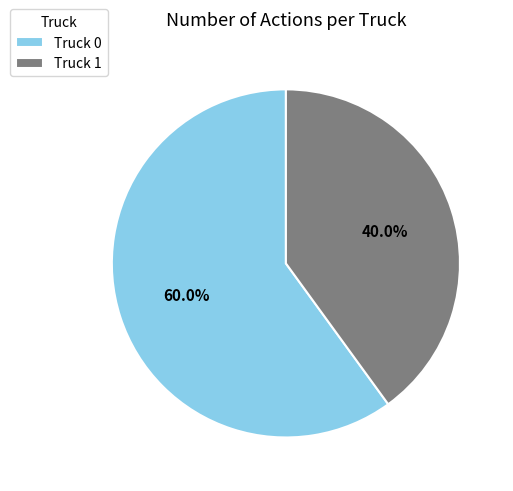

How many segments does this pie chart have?

2